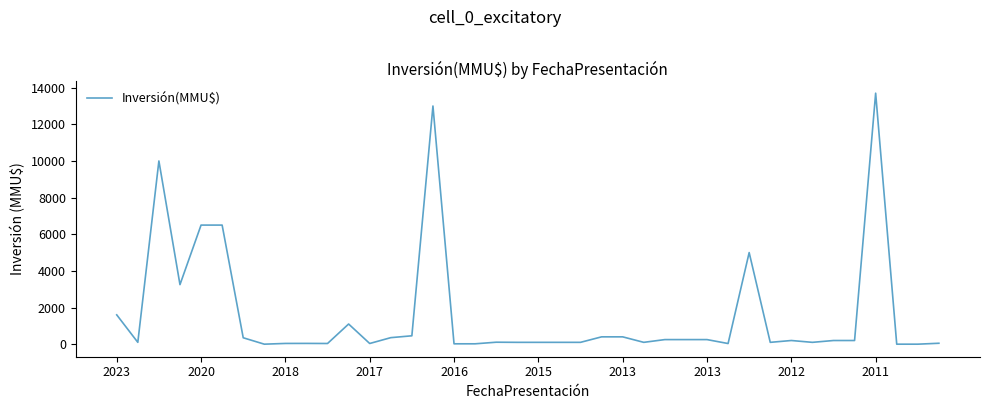

How many lines are shown in the chart?

1